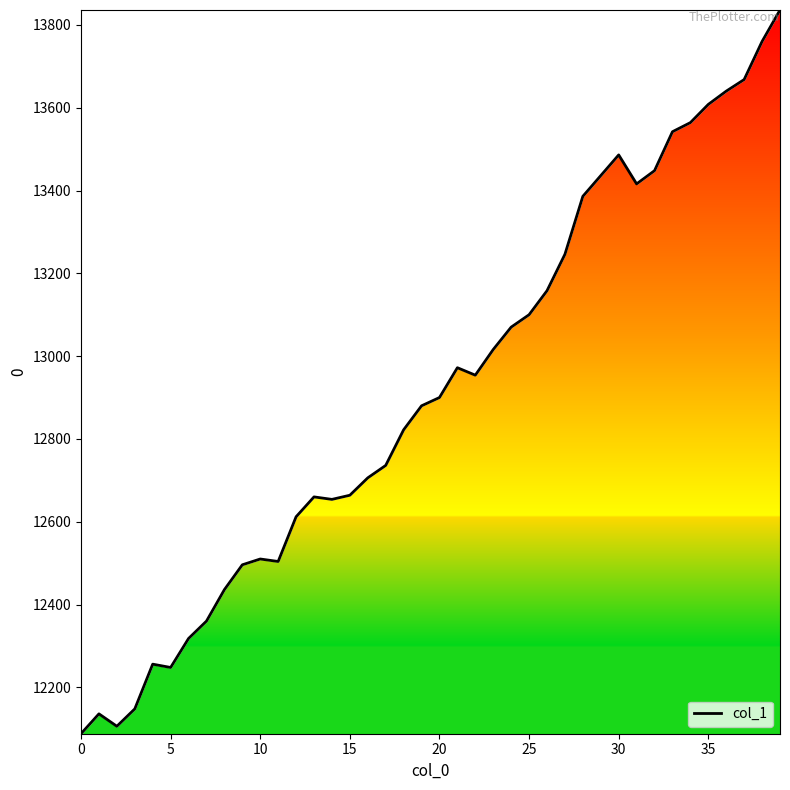

What is the maximum value shown in the chart?

13836